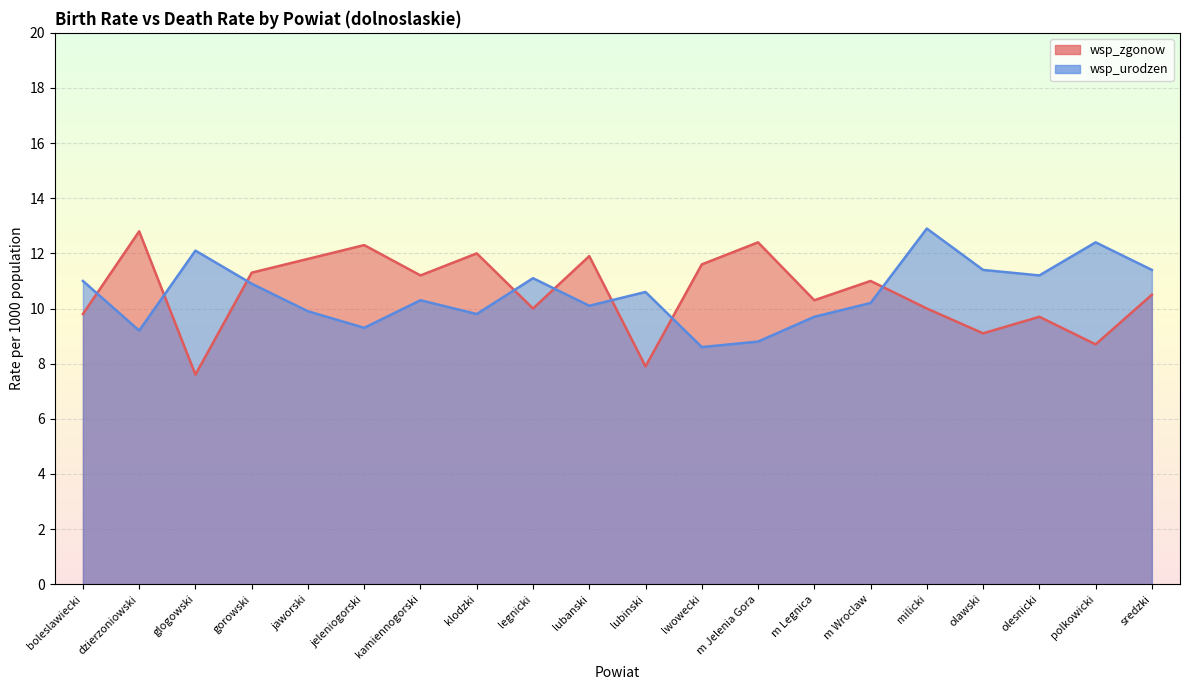

Which category has the highest value in the wsp_zgonow series?

dzierzoniowski